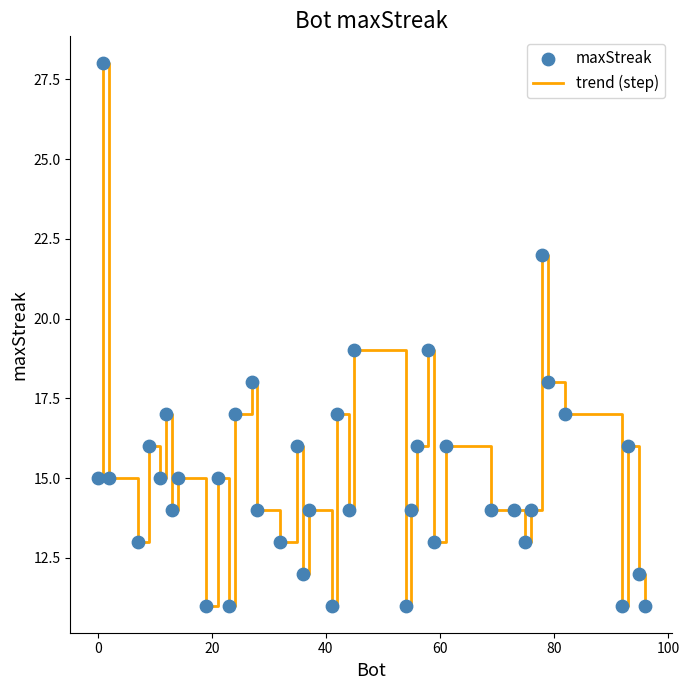

What is the smallest value displayed?

11